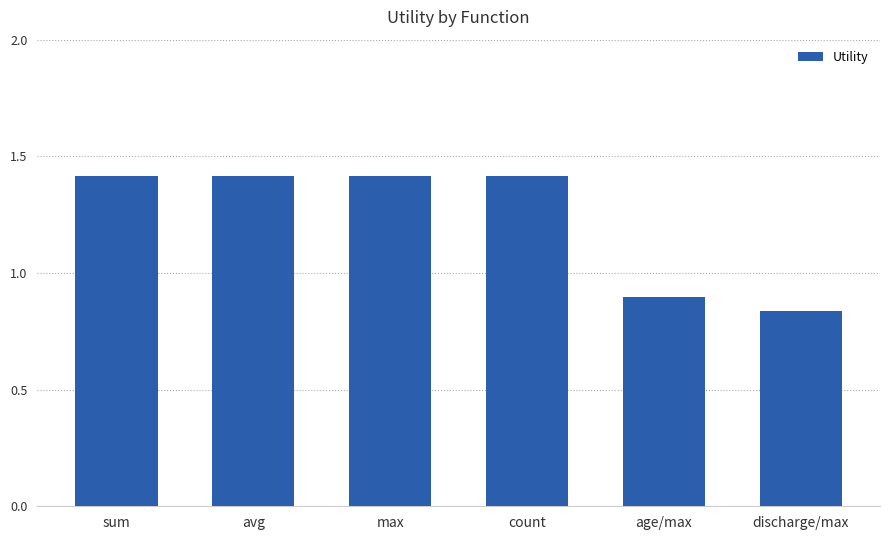

What is the label of the 1st bar from the left?

sum